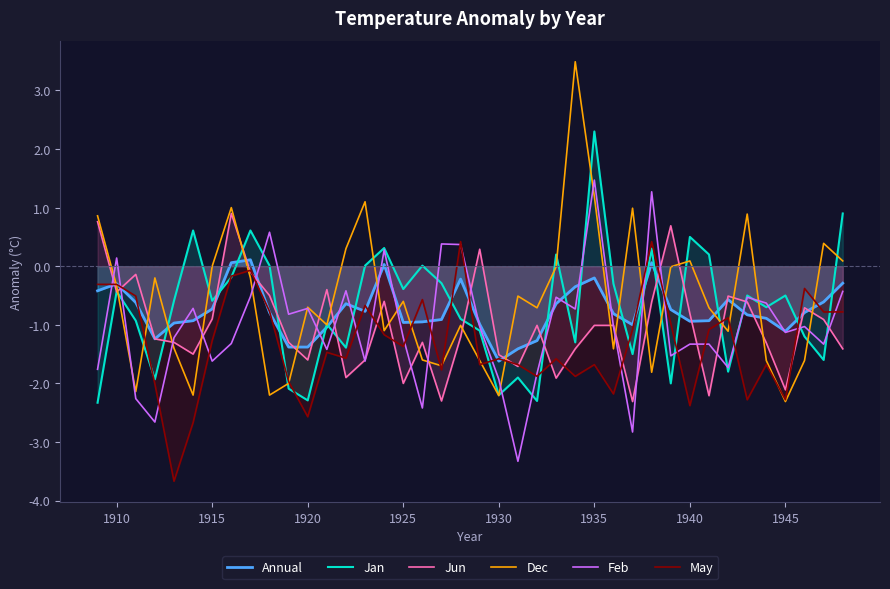

Which series changed the most between 1915 and 1945?

Dec